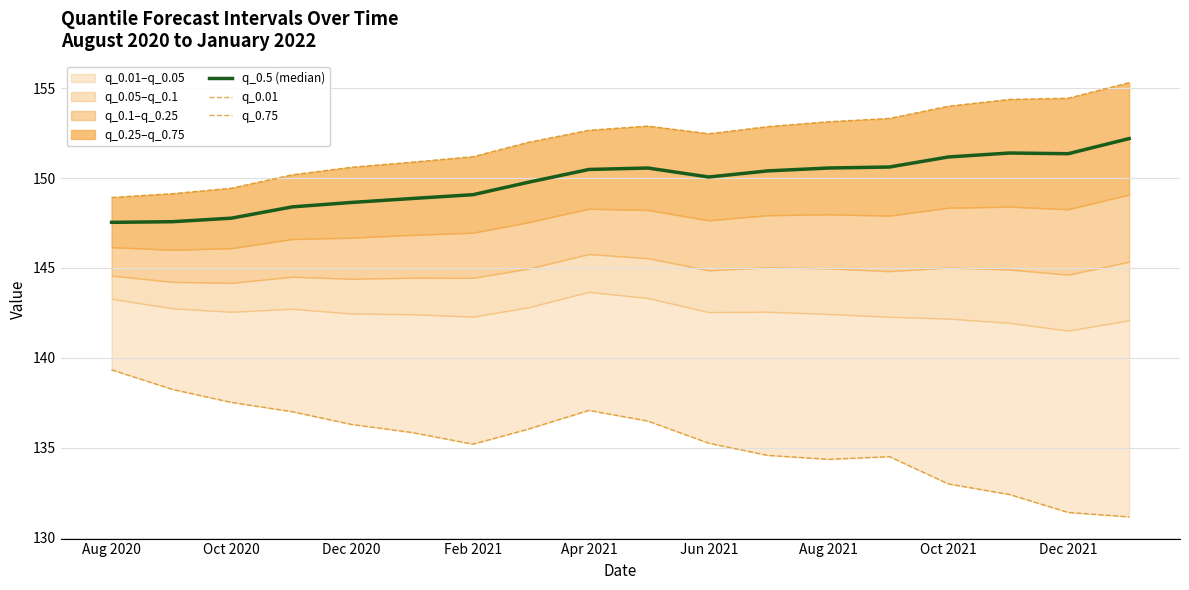

Where is the first local minimum for q_0.5 (median)?

Jun 2021